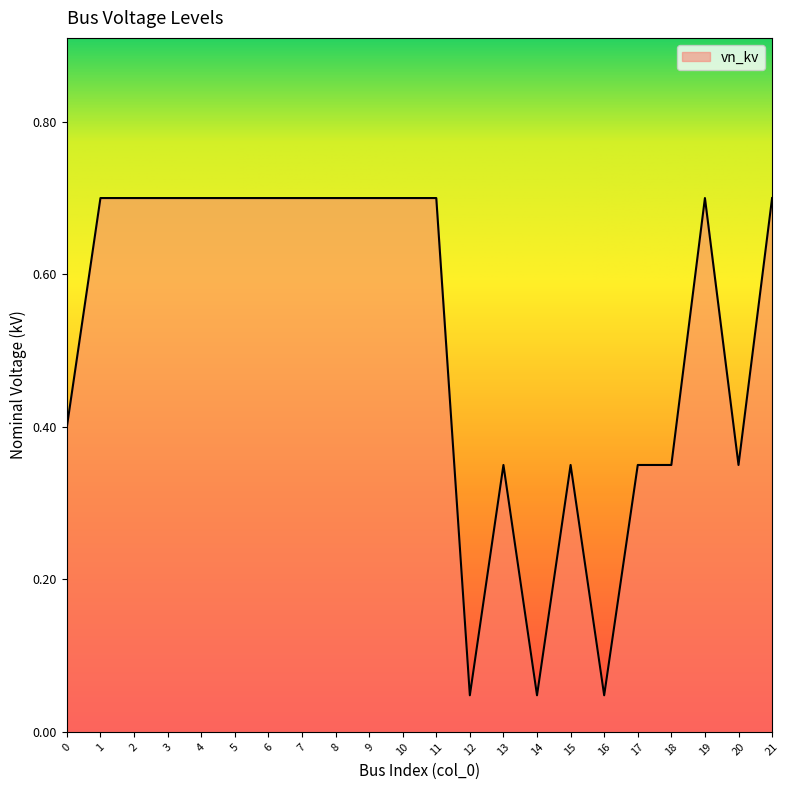

What is the greatest value displayed?

0.7